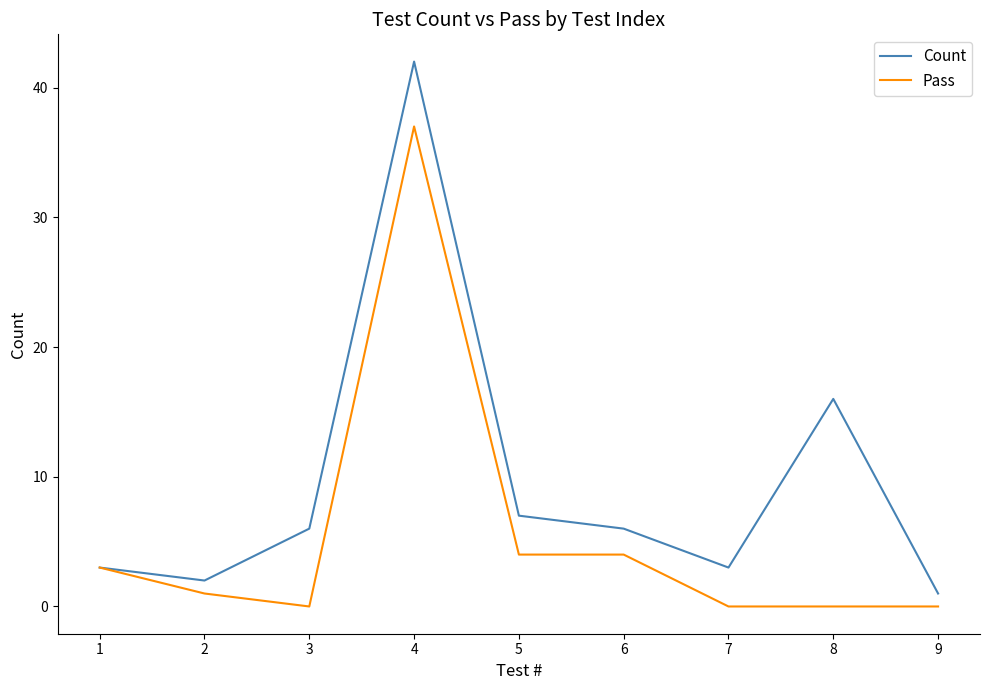

How many categories are shown in the chart?

9